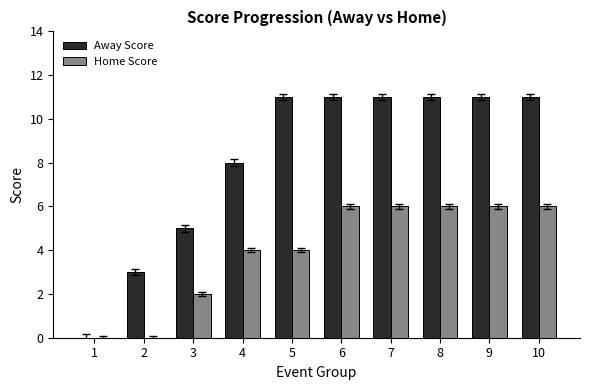

Which series has the widest spread of values?

Away Score